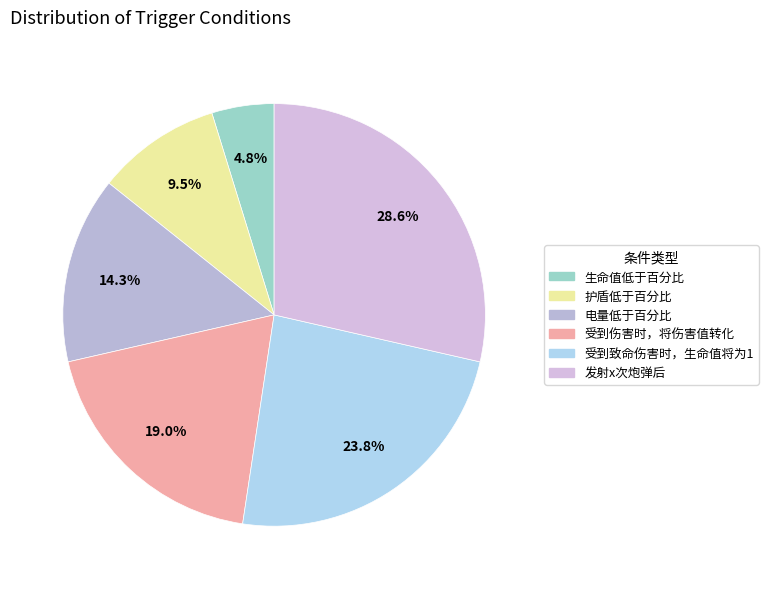

To the nearest percent, what is the difference between the largest and smallest slice percentages?

24%